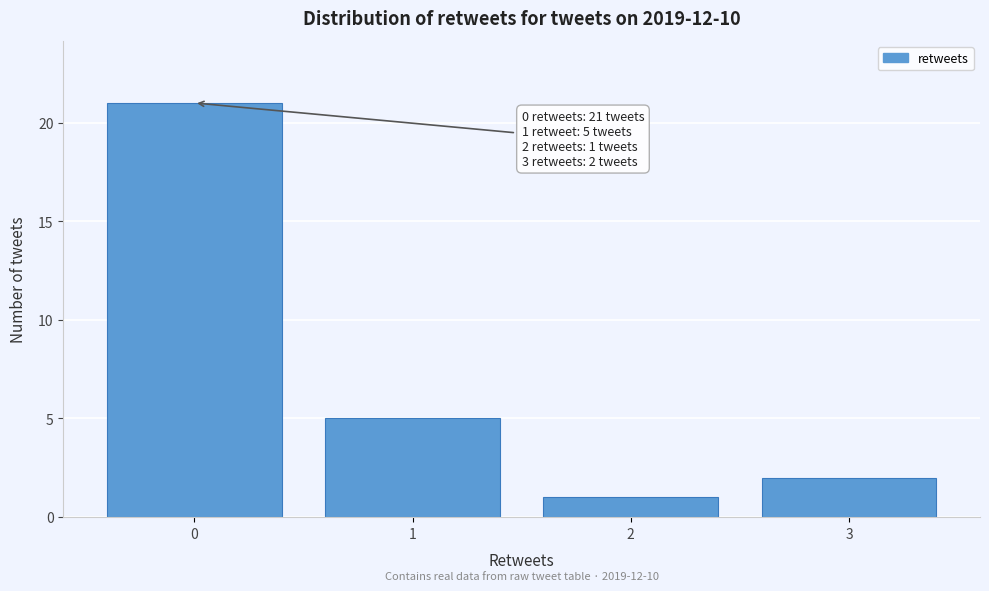

Which range on the x-axis has the tallest bar?

-0.5 to 0.5